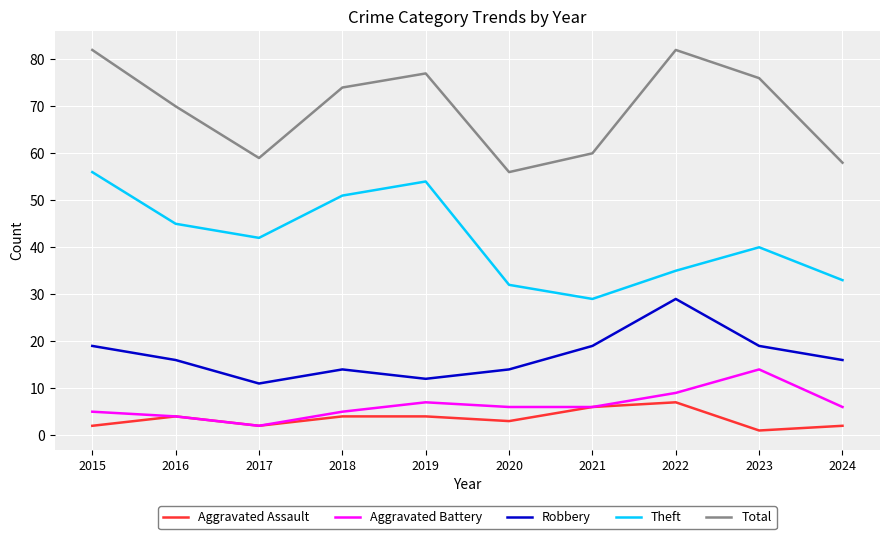

Reading right to left, extract all data points from this chart.

Aggravated Assault: 2	1	7	6	3	4	4	2	4	2
Aggravated Battery: 6	14	9	6	6	7	5	2	4	5
Robbery: 16	19	29	19	14	12	14	11	16	19
Theft: 33	40	35	29	32	54	51	42	45	56
Total: 58	76	82	60	56	77	74	59	70	82